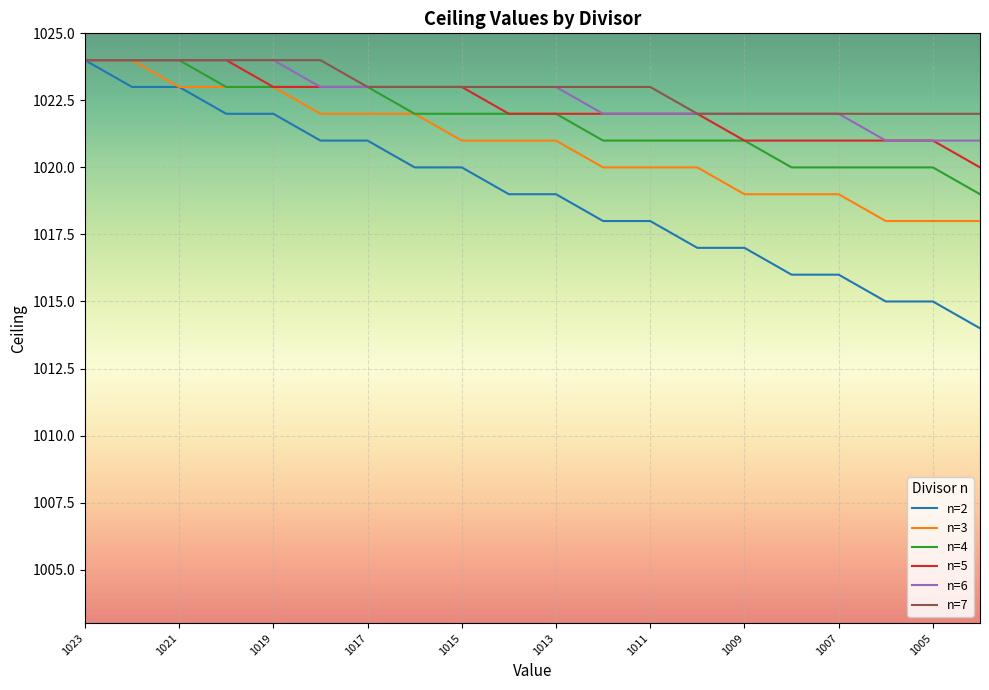

Which series has the widest spread of values?

n=2